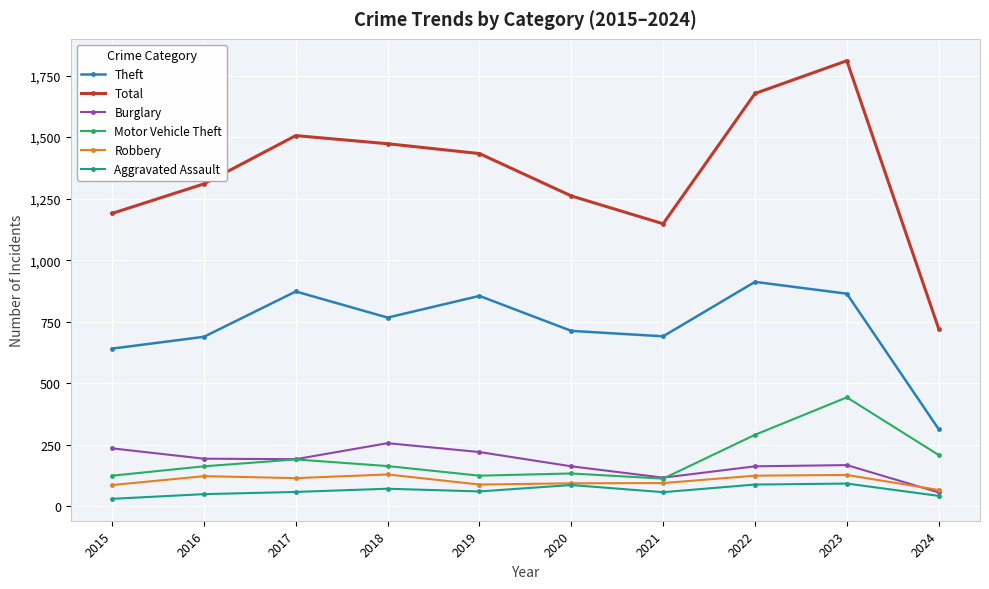

What are all the series names shown in the legend?

Theft, Total, Burglary, Motor Vehicle Theft, Robbery, Aggravated Assault